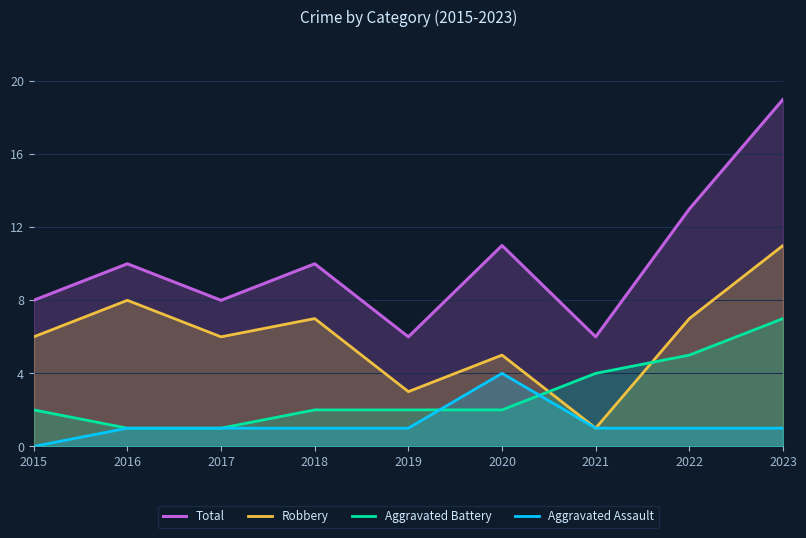

How many lines are shown in the chart?

4